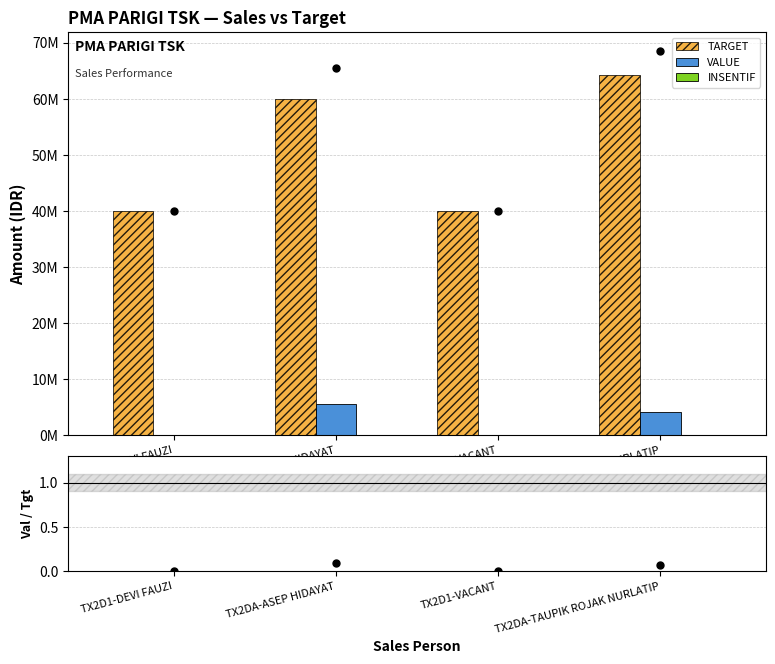

What is the maximum value for TARGET?

64330500.0